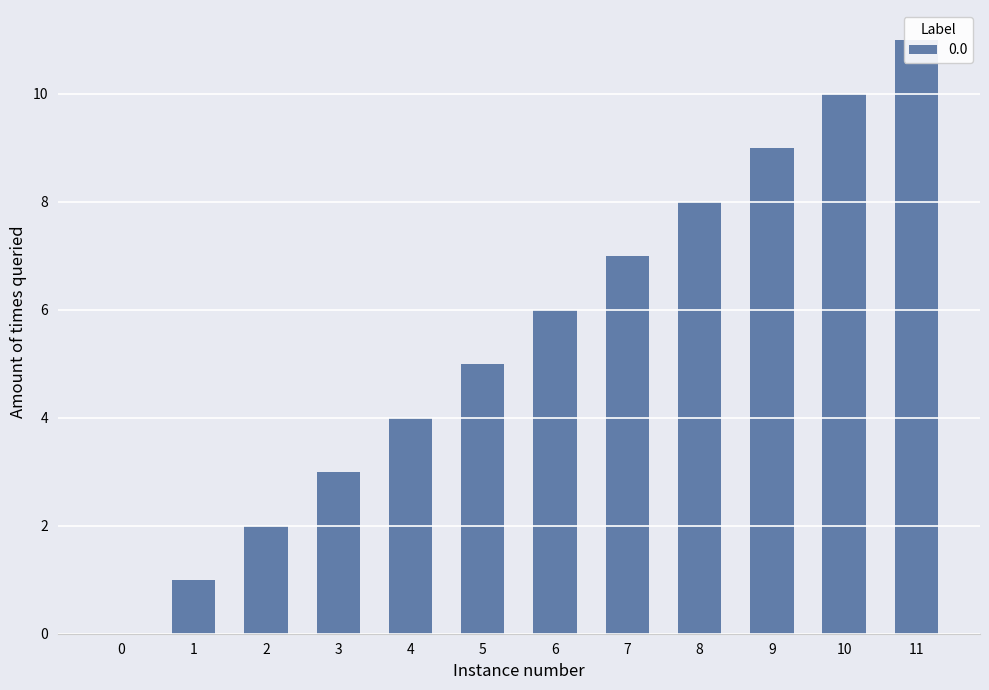

Rank the categories by value from highest to lowest.

11, 10, 9, 8, 7, 6, 5, 4, 3, 2, 1, 0